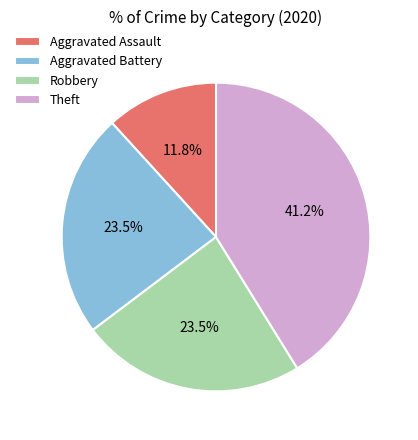

To the nearest percent, what is the combined percentage of Theft and Aggravated Assault?

53%